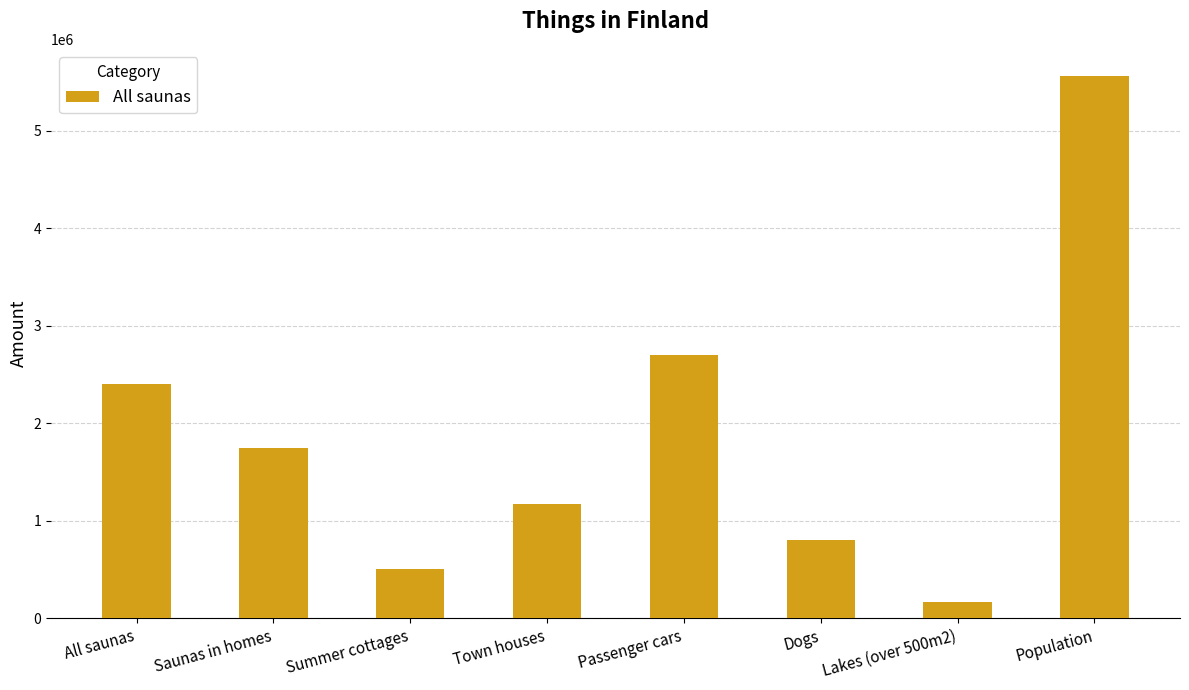

Between All saunas and Dogs, which is larger?

All saunas